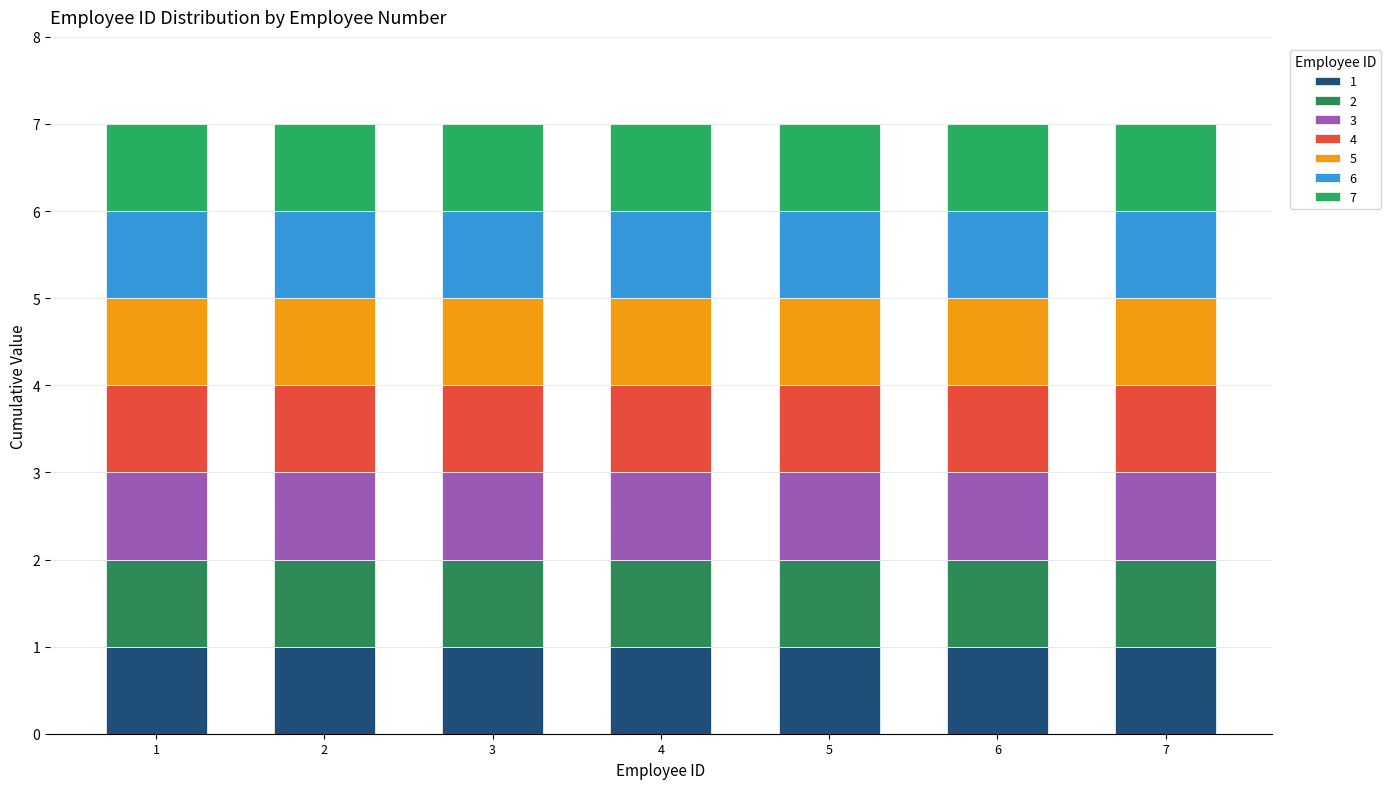

List the labels in order of value, smallest first.

1, 2, 3, 4, 5, 6, 7